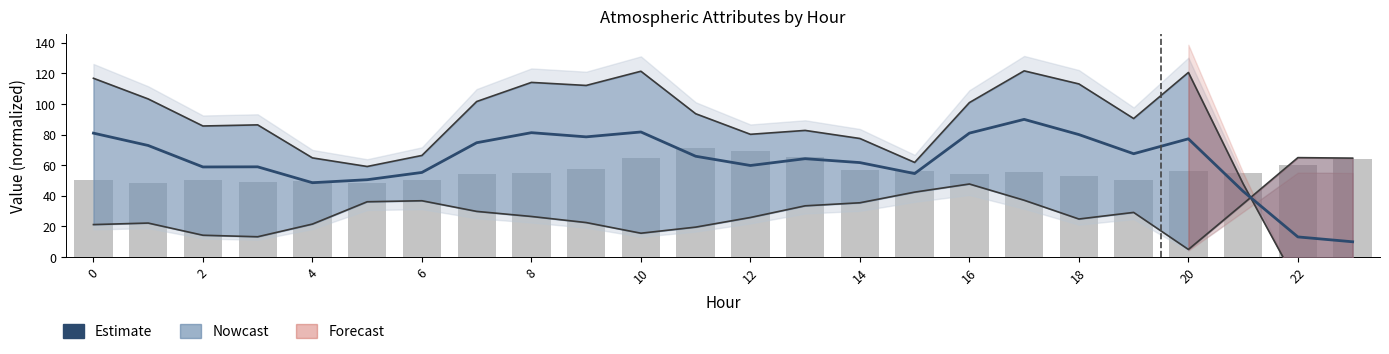

What is the difference between the second highest and second lowest values in the Estimate (ATT12) series?

68.6